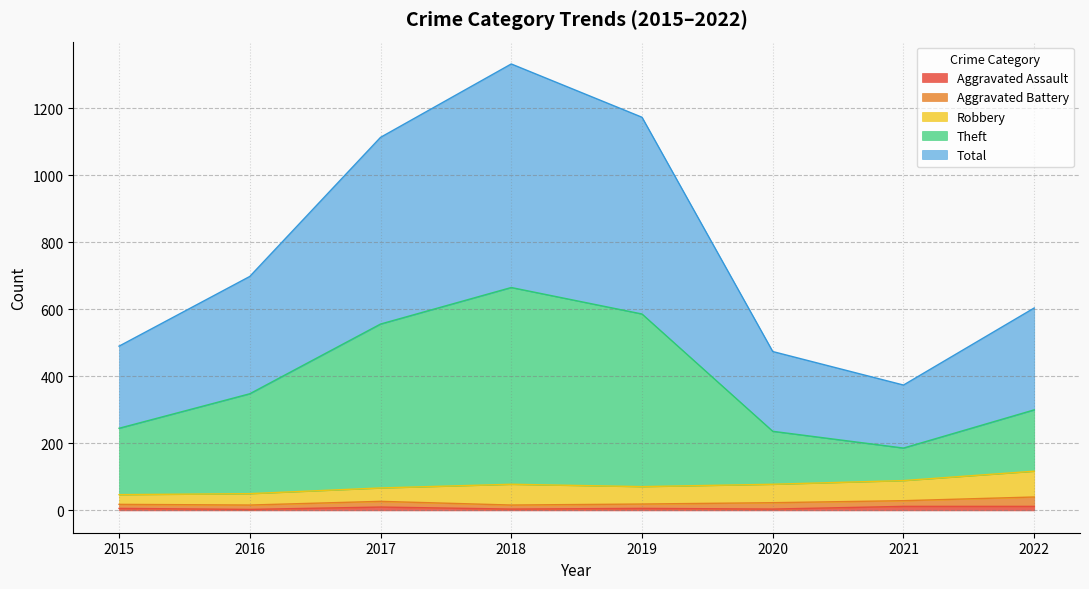

At which category does Theft reach its first local valley?

2021